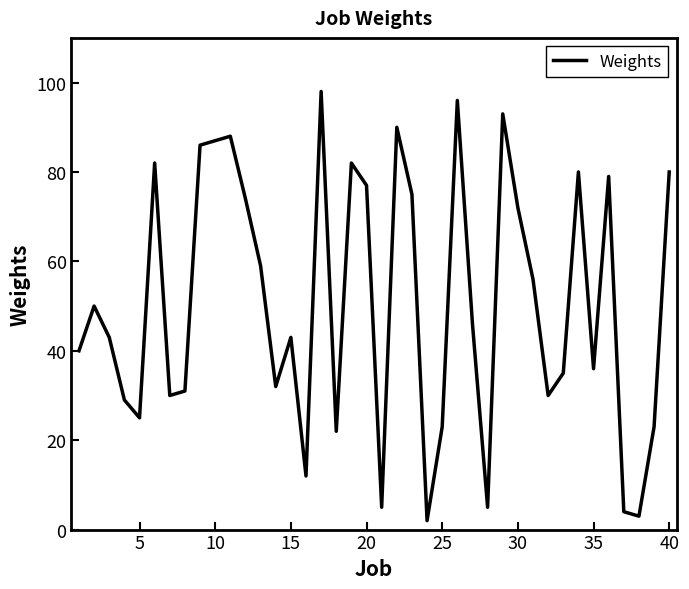

What is the greatest value displayed?

98